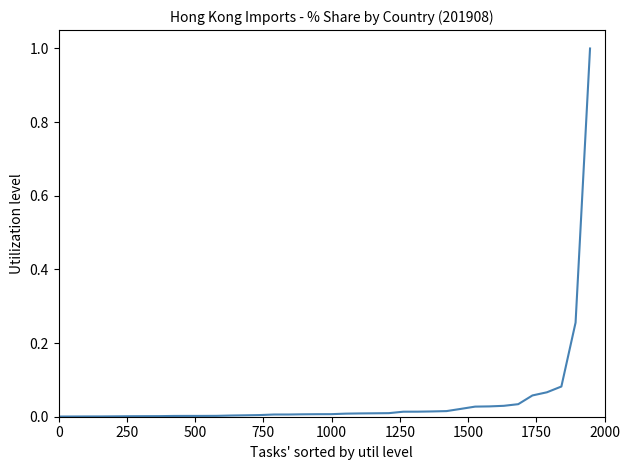

What is the greatest value displayed?

1.0